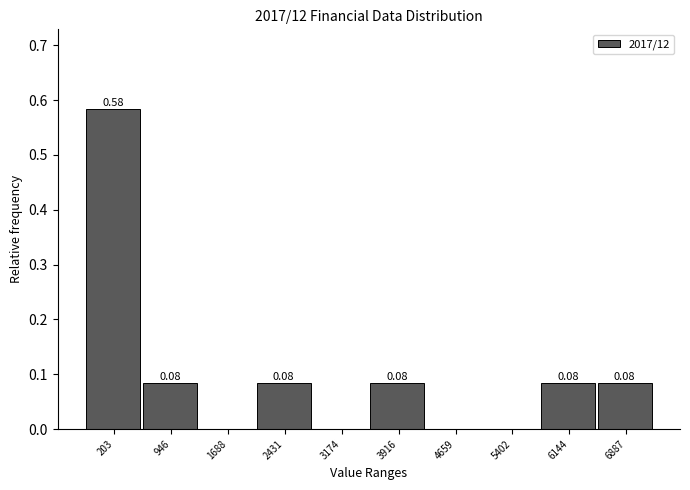

Which range on the x-axis has the tallest bar?

-200 to 600